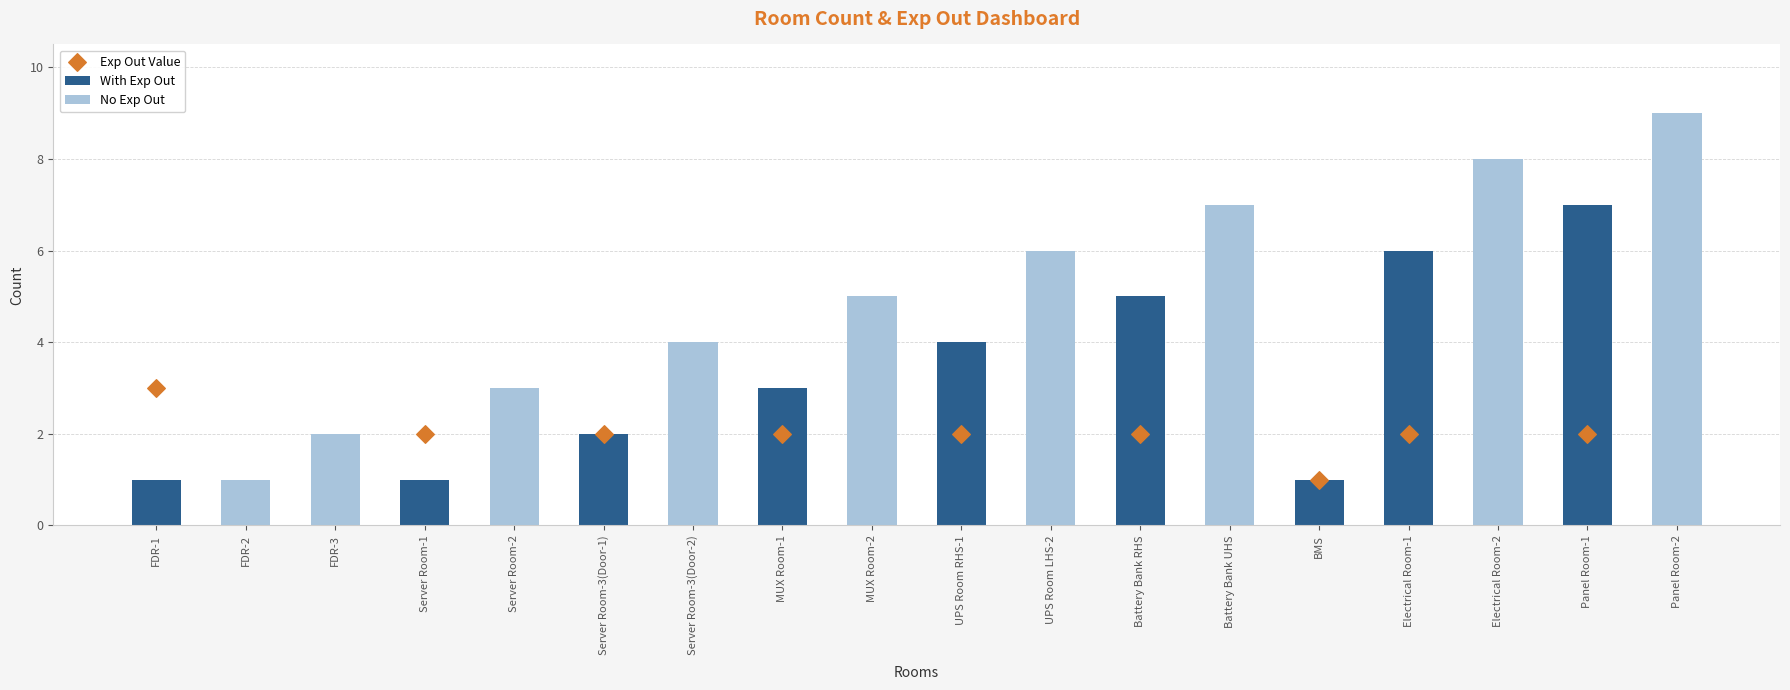

At which label does With Exp Out reach its peak?

Panel Room-1